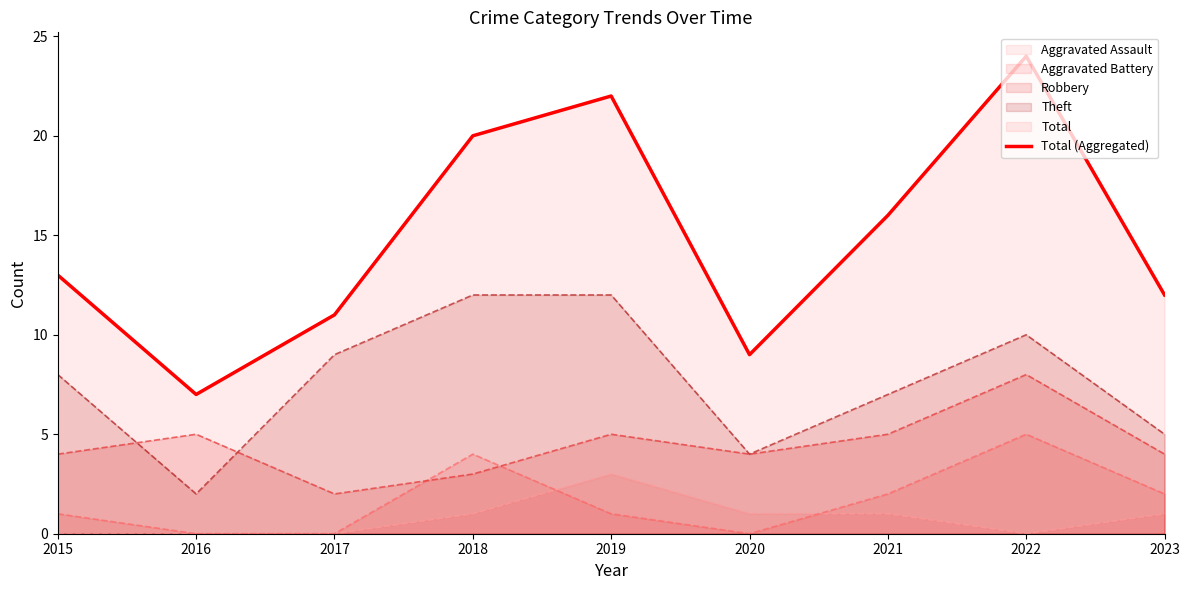

What is the average value?

15